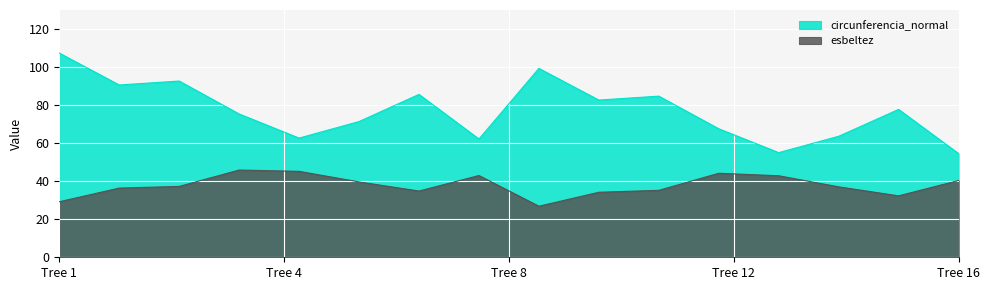

At how many categories does at least one series exceed 102?

1